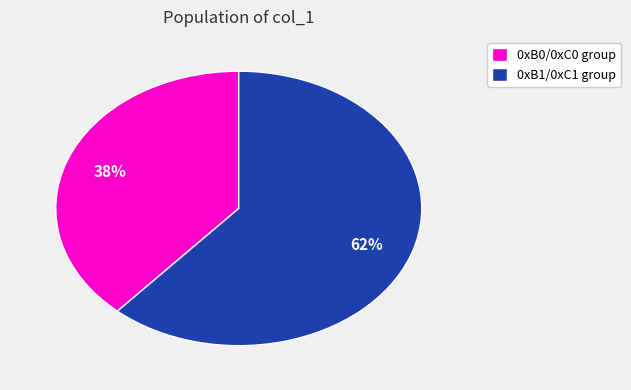

Is the sum of 0xB0/0xC0 group and 0xB1/0xC1 group greater than half?

Yes